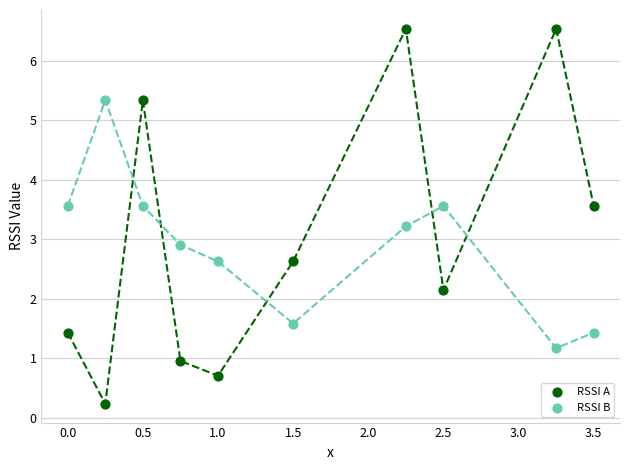

Across all data points, what is the range of X values (max minus min)?

3.5